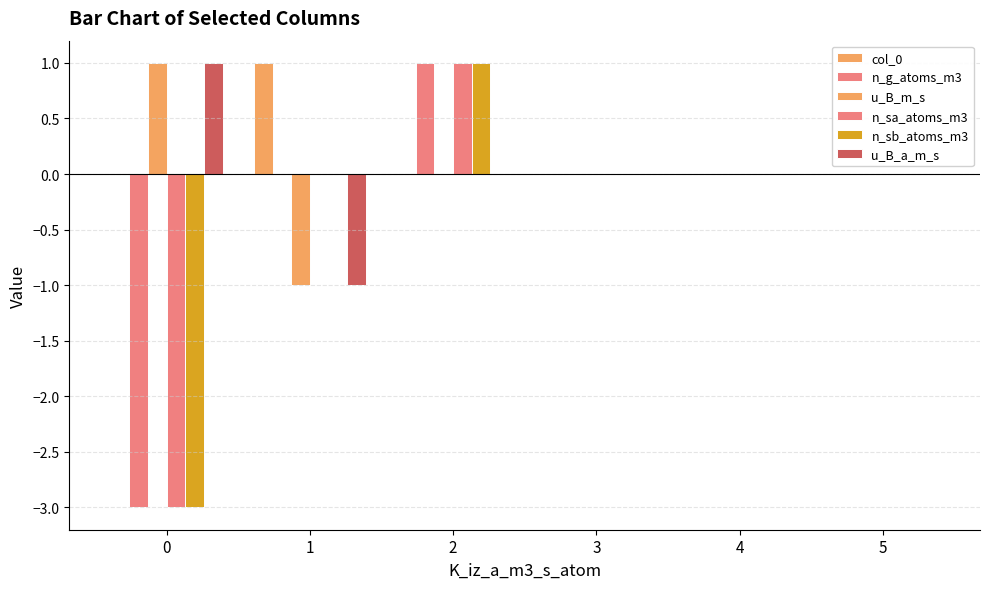

Does the chart contain stacked bars?

No